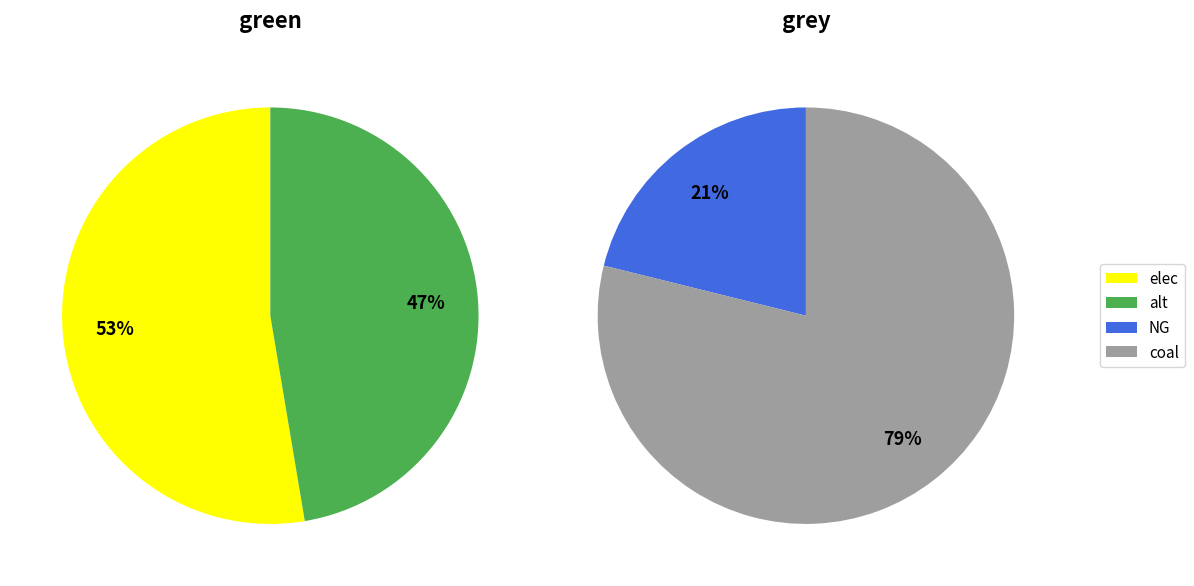

Does any single category account for the majority?

Yes